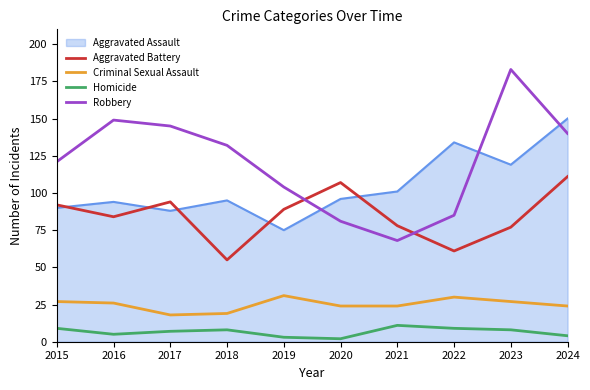

Rank the series by their maximum value, from highest to lowest.

Robbery, Aggravated Assault, Aggravated Battery, Criminal Sexual Assault, Homicide